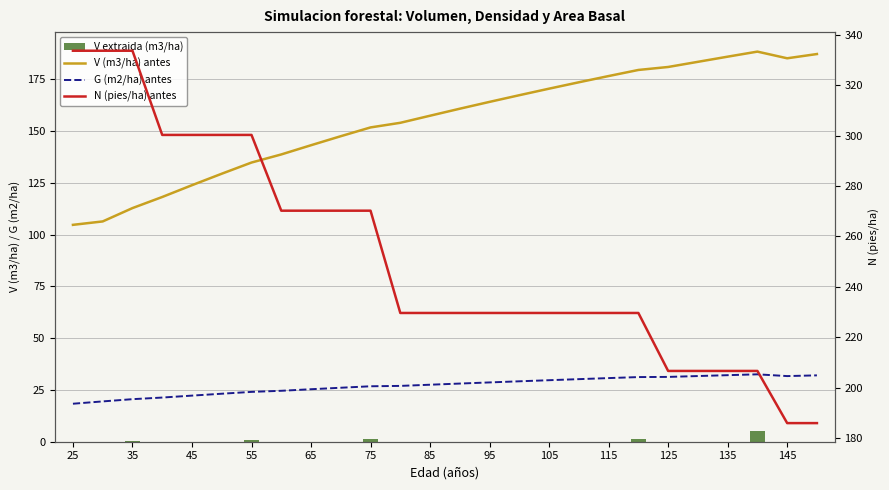

Which series has the widest spread of values?

N (pies/ha) antes